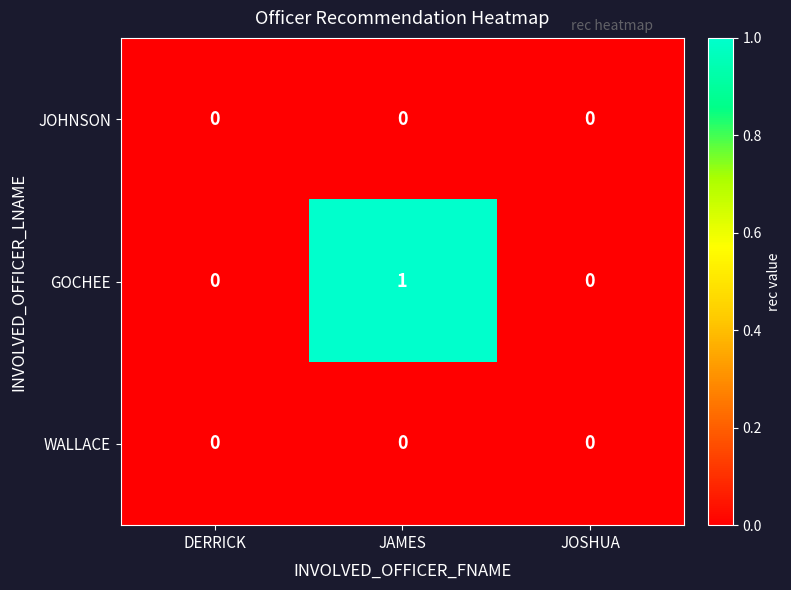

Reading left to right, transcribe all the data shown in this chart.

JOHNSON: 0	0	0
GOCHEE: 0	1	0
WALLACE: 0	0	0